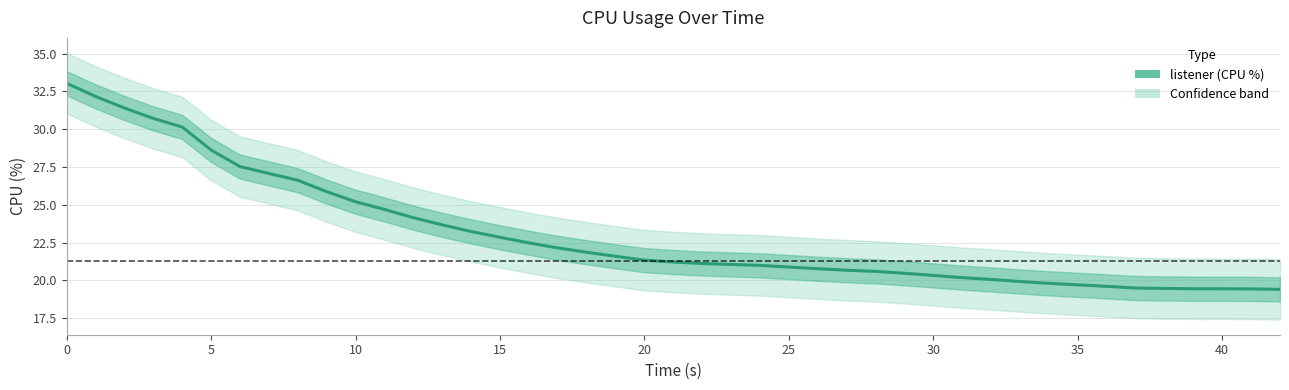

Read the value at 10.

24.7